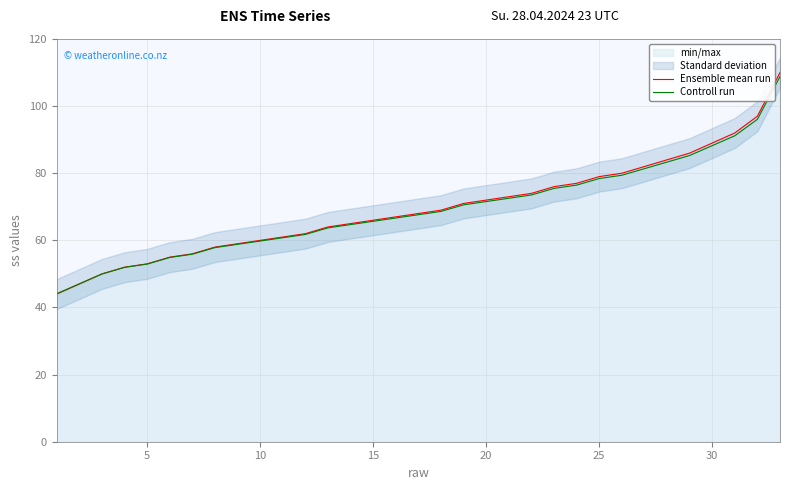

Is the value of Ensemble mean run at 8 greater than the value of Controll run at 14?

No